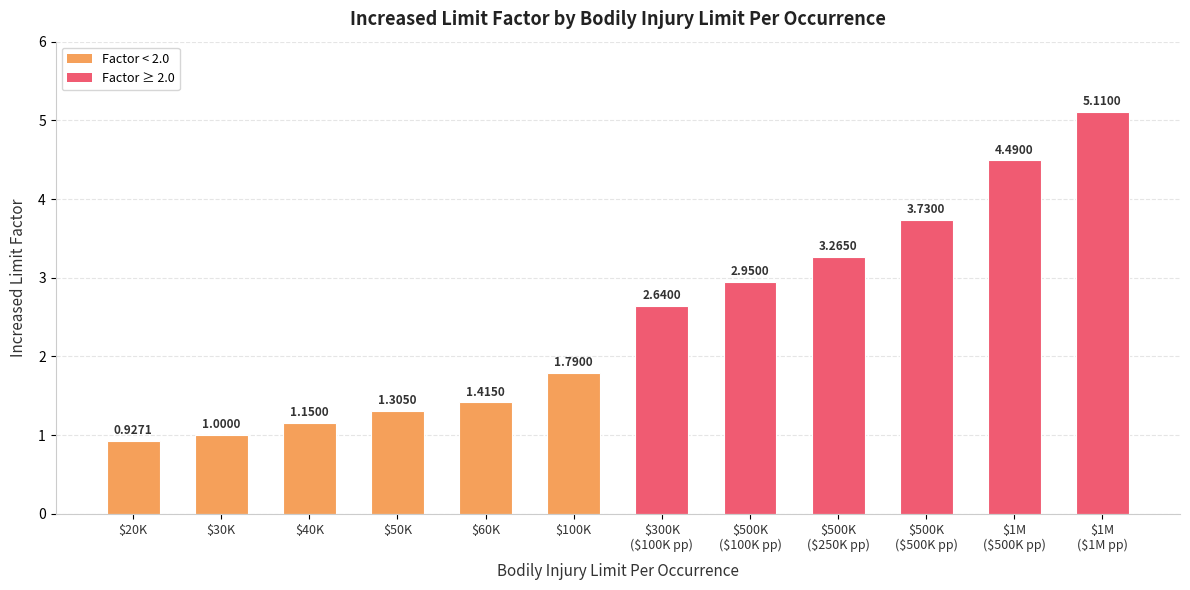

What is the sum of all values?

29.8